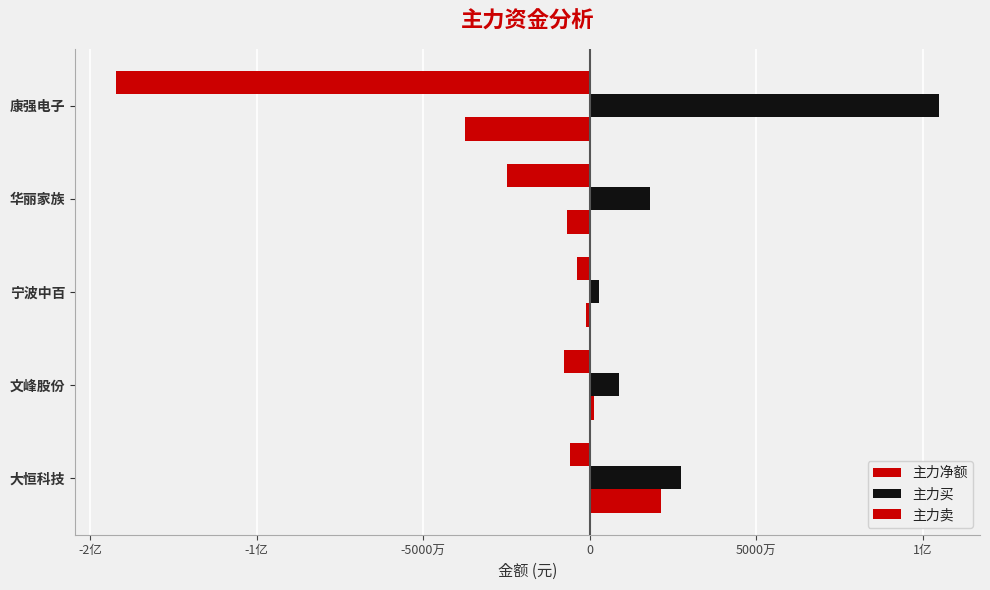

Are the bars horizontal?

Yes